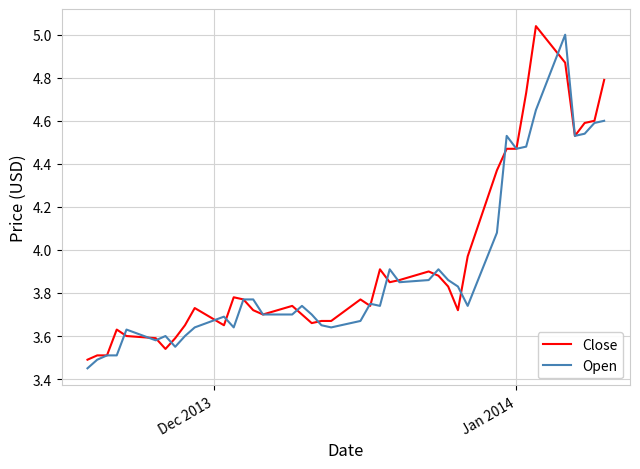

What are all the series names shown in the legend?

Close, Open